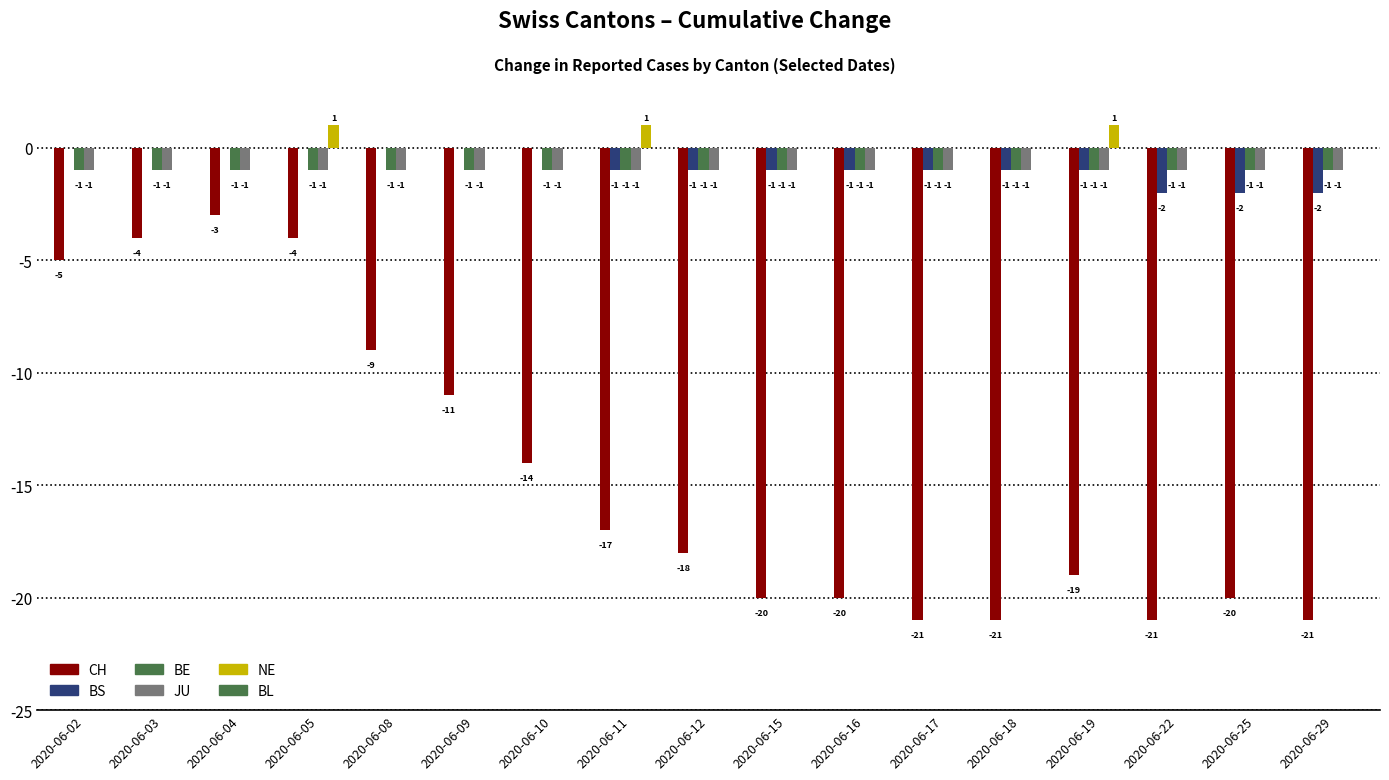

Which series has the largest range (max minus min)?

CH